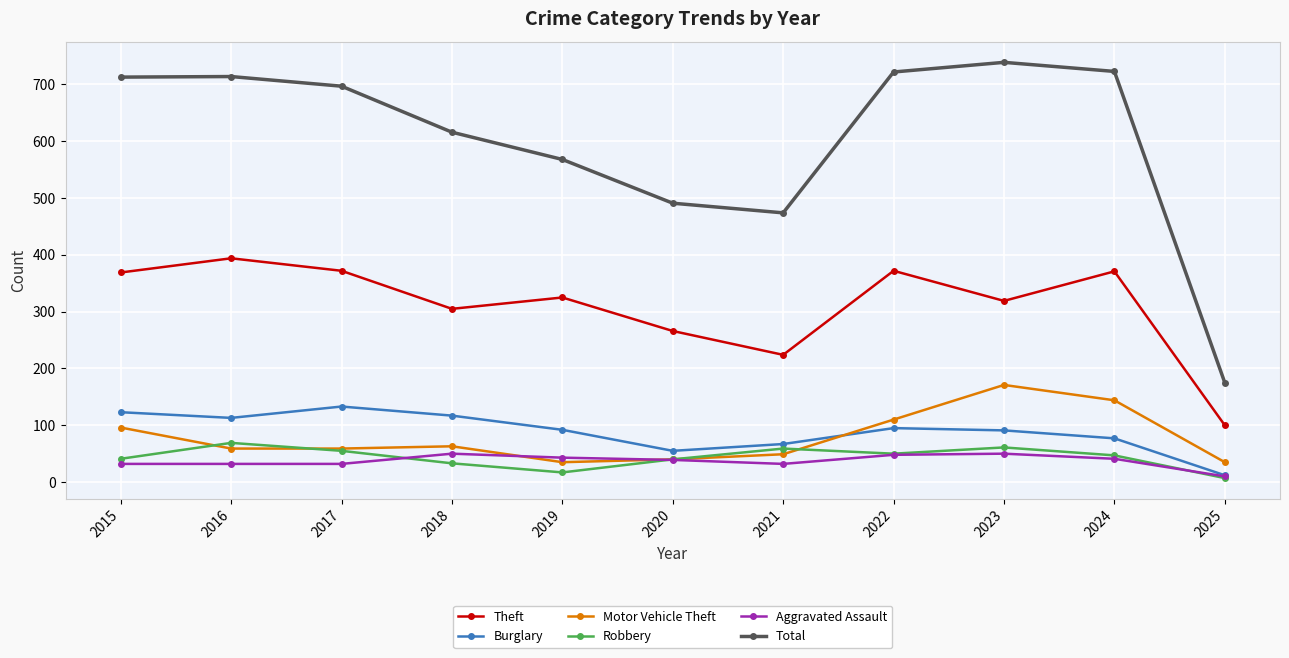

What are all the series names shown in the legend?

Theft, Burglary, Motor Vehicle Theft, Robbery, Aggravated Assault, Total